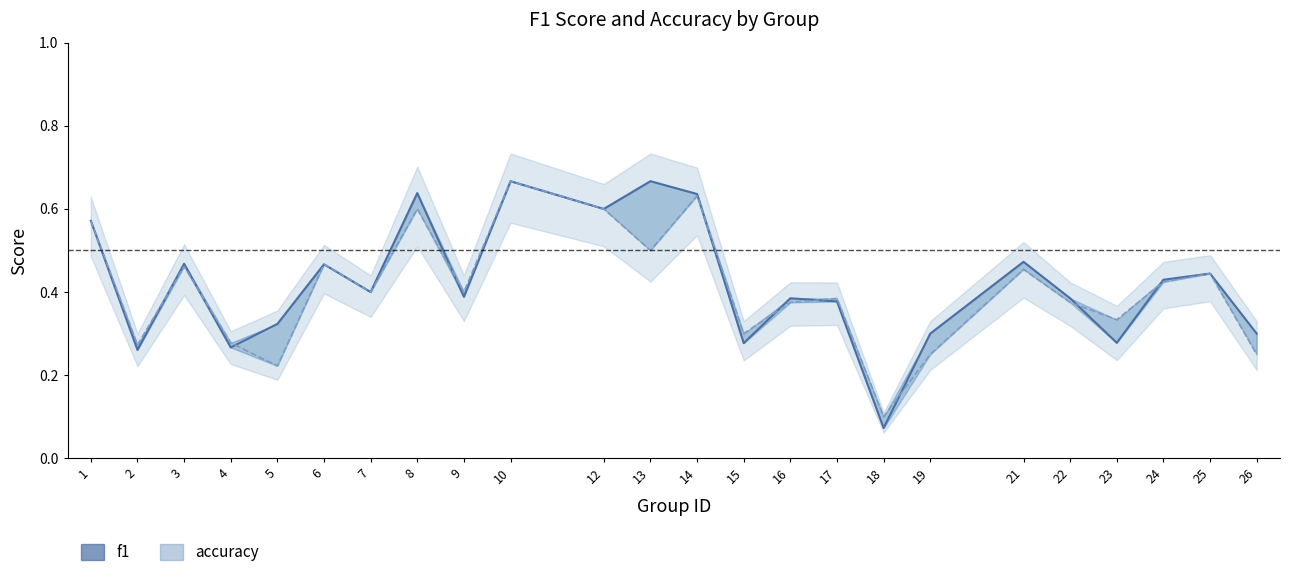

True or false: f1 and accuracy intersect in this chart.

True